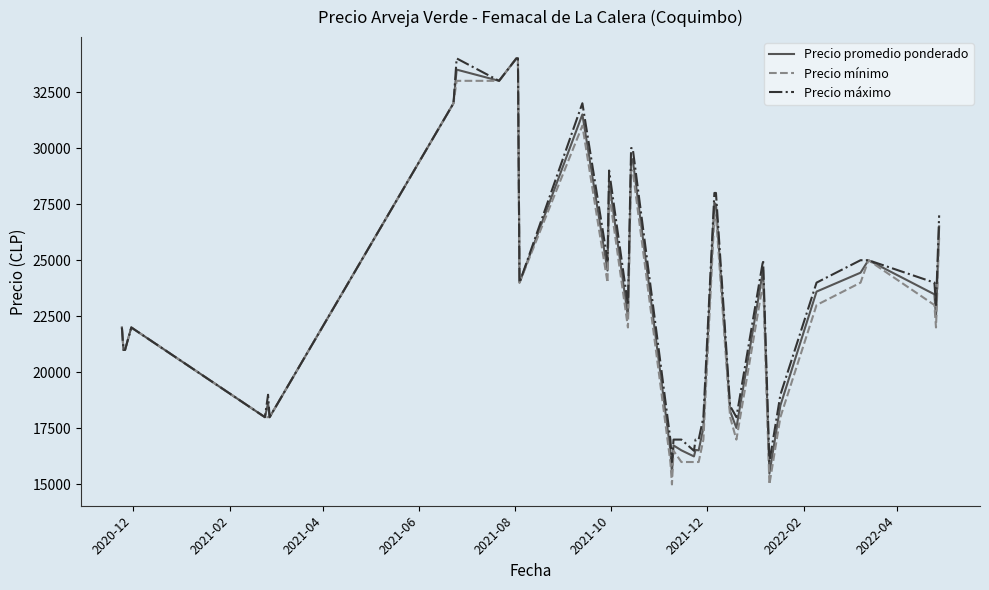

What is the maximum value for Precio promedio ponderado?

34000